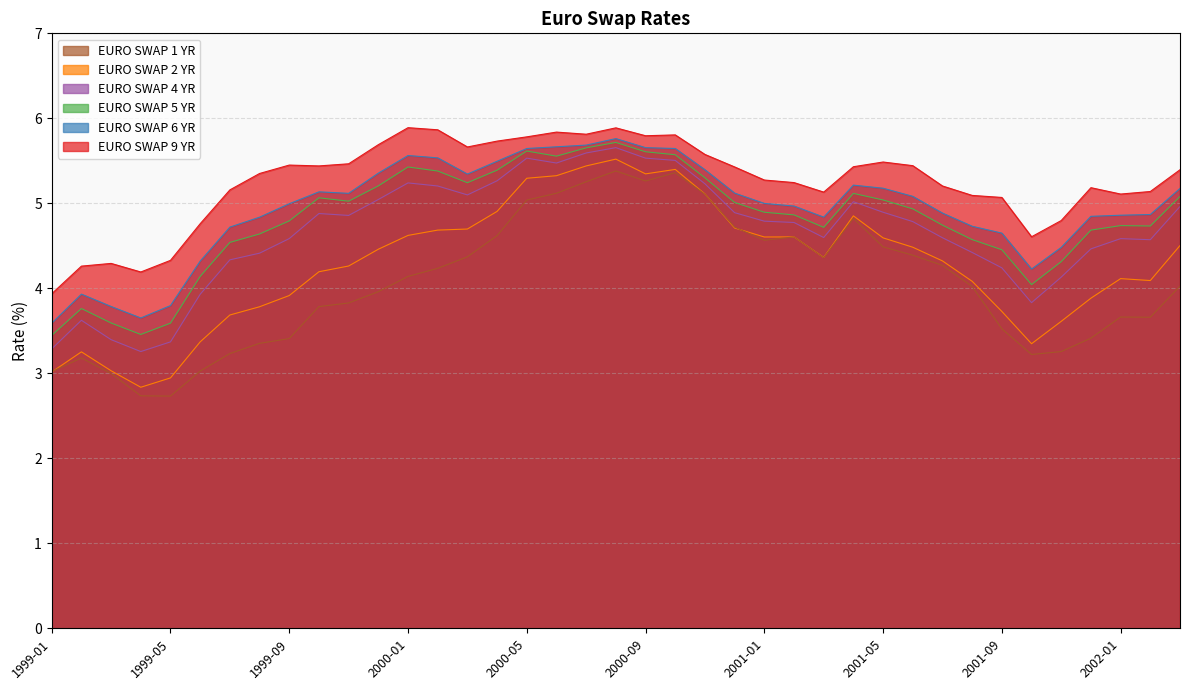

True or false: EURO SWAP 9 YR and EURO SWAP 1 YR intersect in this chart.

False